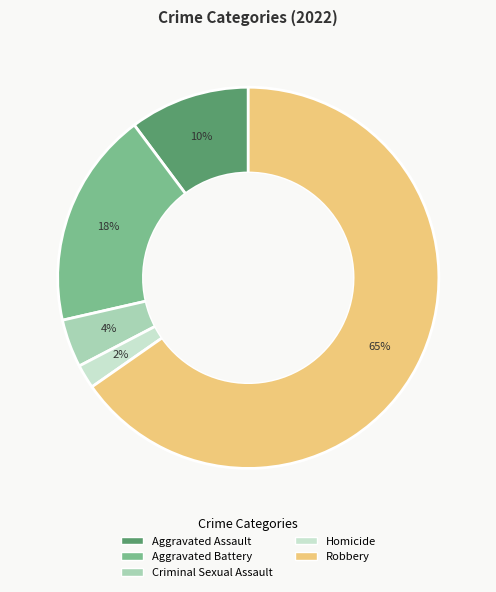

Is it true that Robbery is 76% of the pie?

False